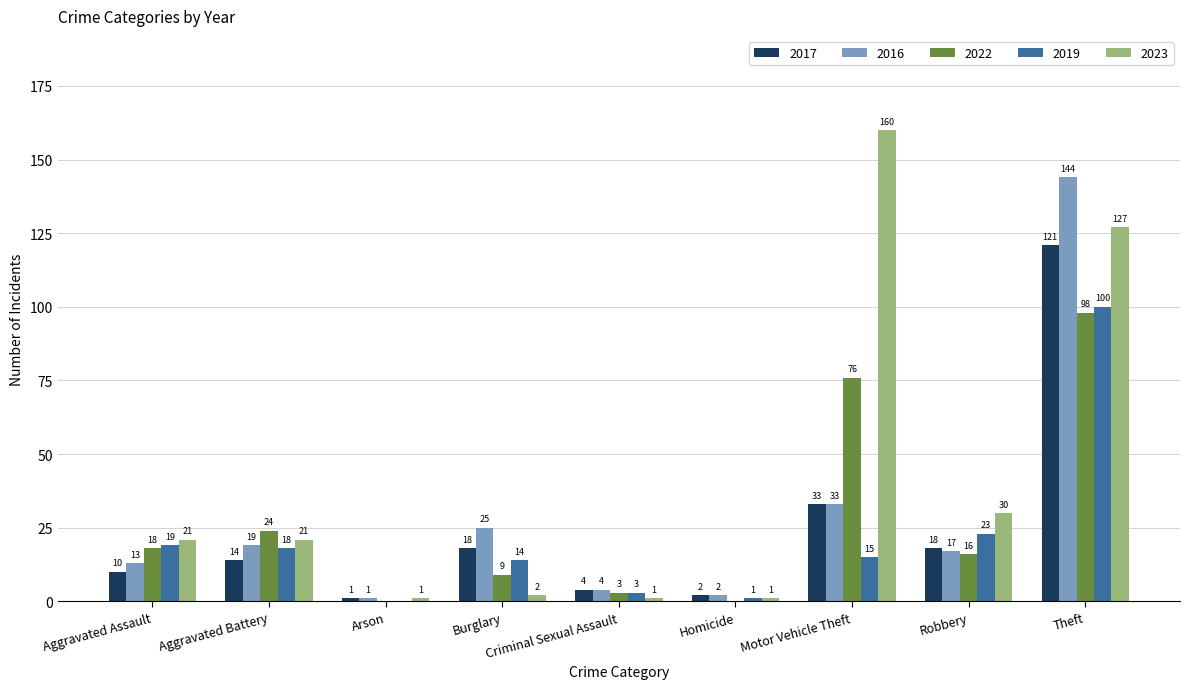

What are all the series names shown in the legend?

2017, 2016, 2022, 2019, 2023